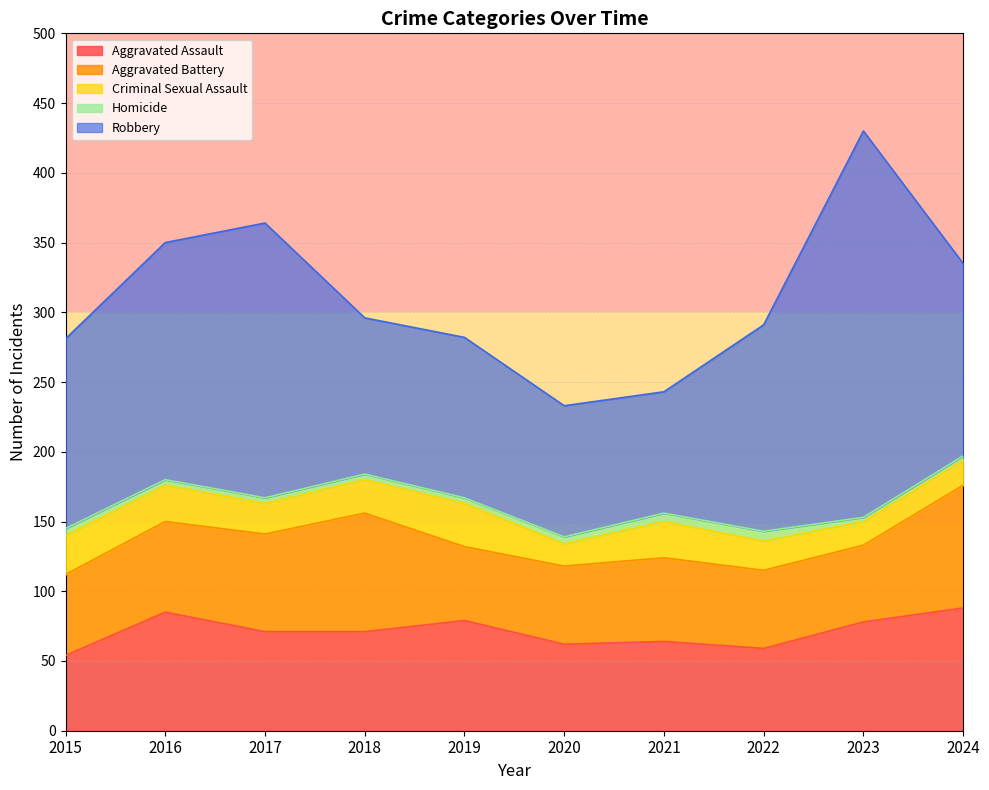

Reading left to right, transcribe all the data shown in this chart.

Aggravated Assault: 54	85	71	71	79	62	64	59	78	88
Aggravated Battery: 58	65	70	85	53	56	60	56	55	88
Criminal Sexual Assault: 28	26	22	24	31	16	26	21	17	18
Homicide: 5	4	4	4	4	5	6	7	3	3
Robbery: 136	170	197	112	115	94	87	148	277	138